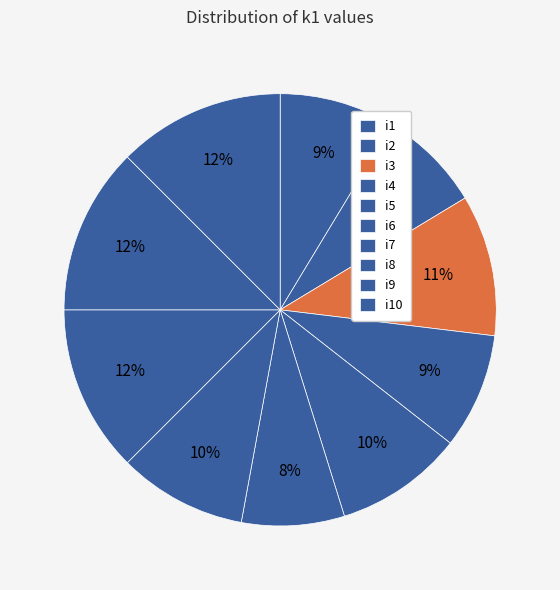

What percentage is the i7 slice, to the nearest percent?

10%